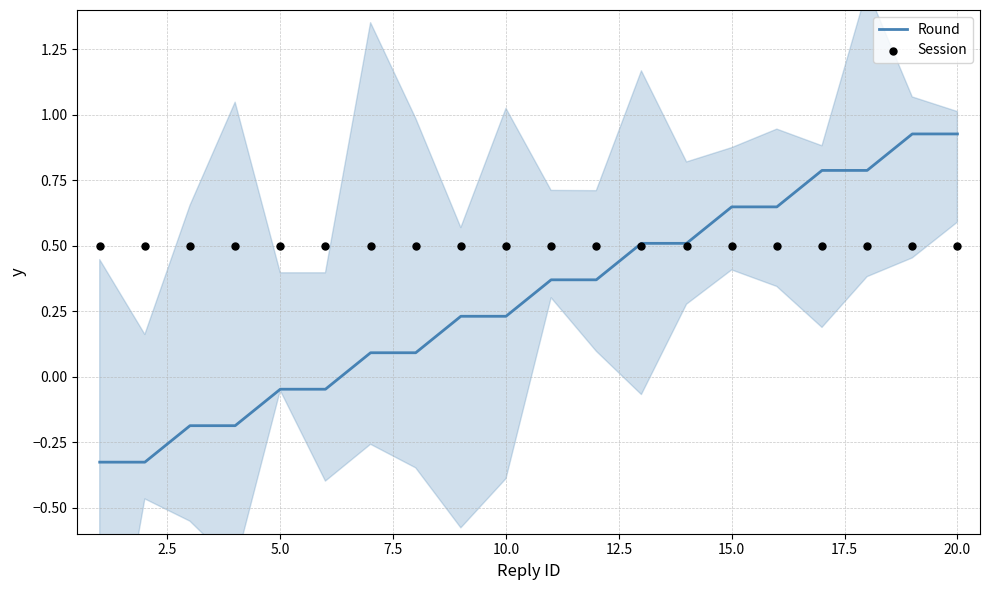

At how many categories does at least one series exceed 0?

20